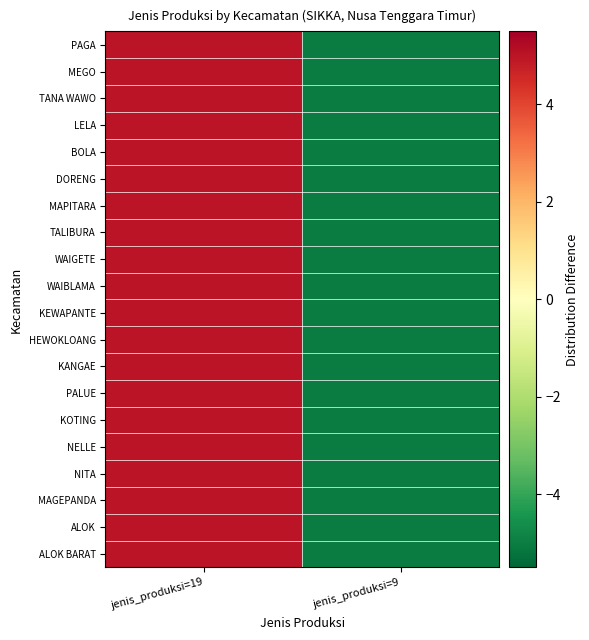

At jenis_produksi=9, list the series in order from largest to smallest.

PAGA, MEGO, TANA WAWO, LELA, BOLA, DORENG, MAPITARA, TALIBURA, WAIGETE, WAIBLAMA, KEWAPANTE, HEWOKLOANG, KANGAE, PALUE, KOTING, NELLE, NITA, MAGEPANDA, ALOK, ALOK BARAT